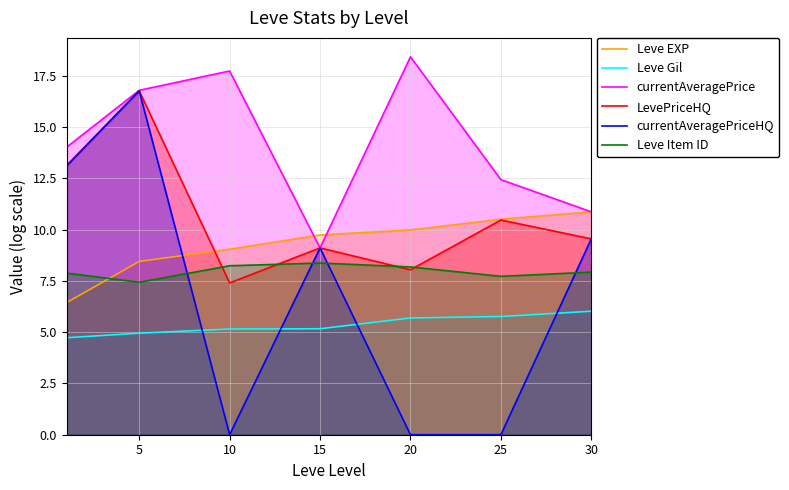

What is the sum of all currentAveragePriceHQ values?

48.5